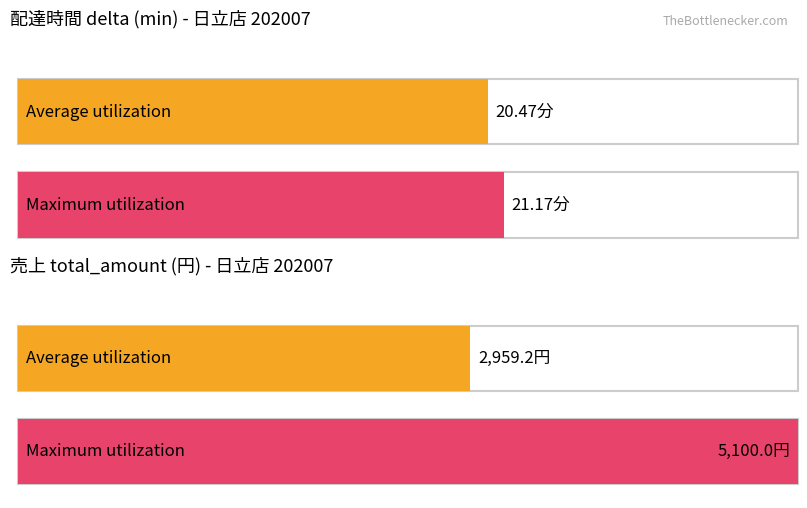

How many series are shown in this chart?

2